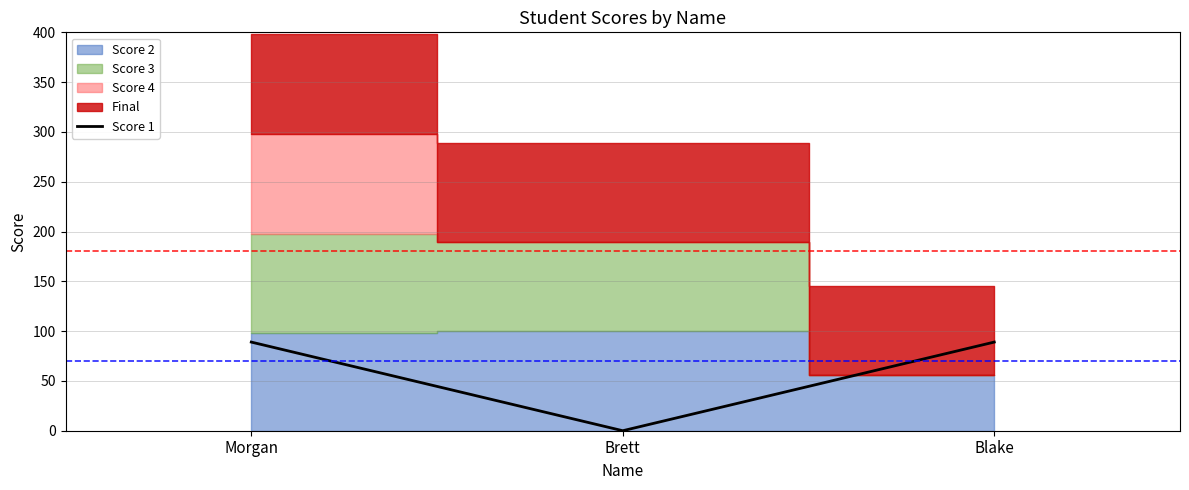

Between Morgan and Blake, which is larger?

Morgan